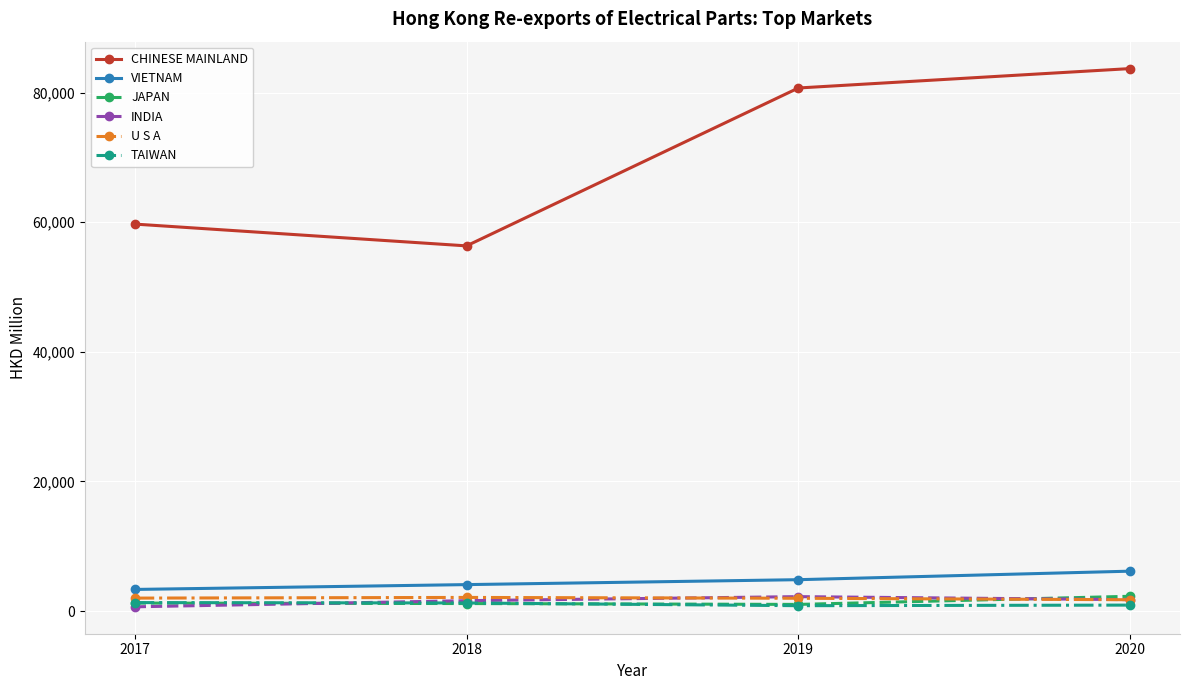

What is the total value across all series at 2020?

96576.0